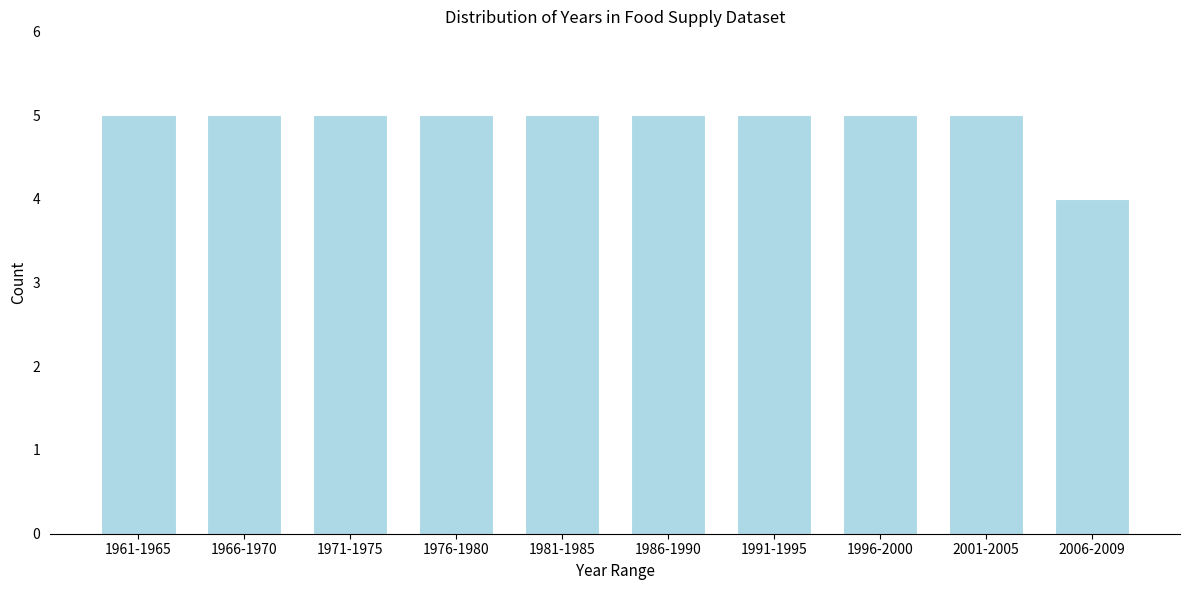

Reading left to right, what are all the values shown in this chart?

5	5	5	5	5	5	5	5	5	4